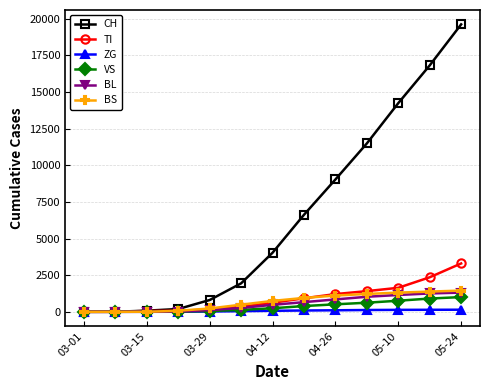

What is the maximum value shown in the chart?

19605